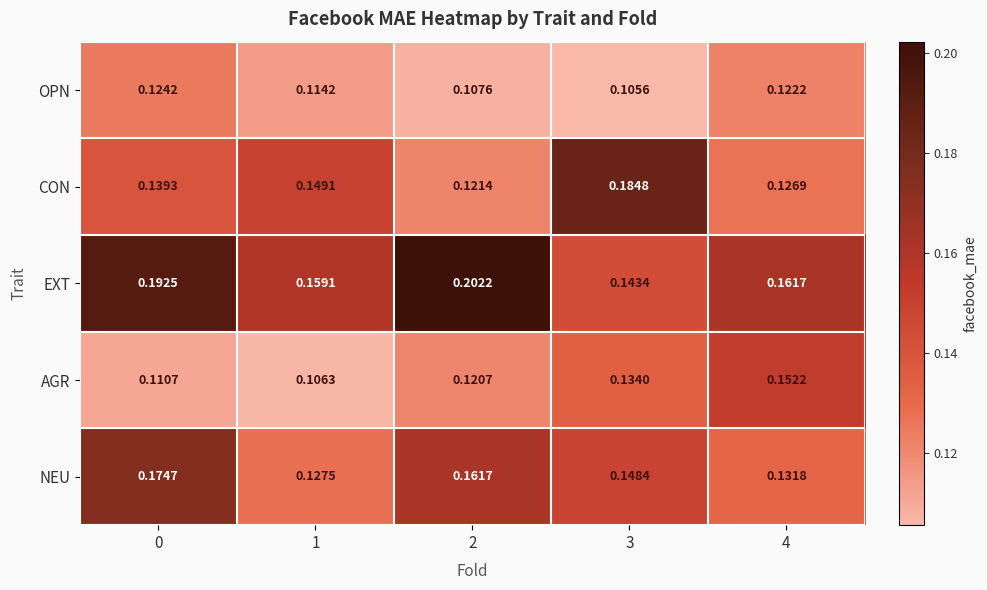

Which category has the highest value across all series?

2